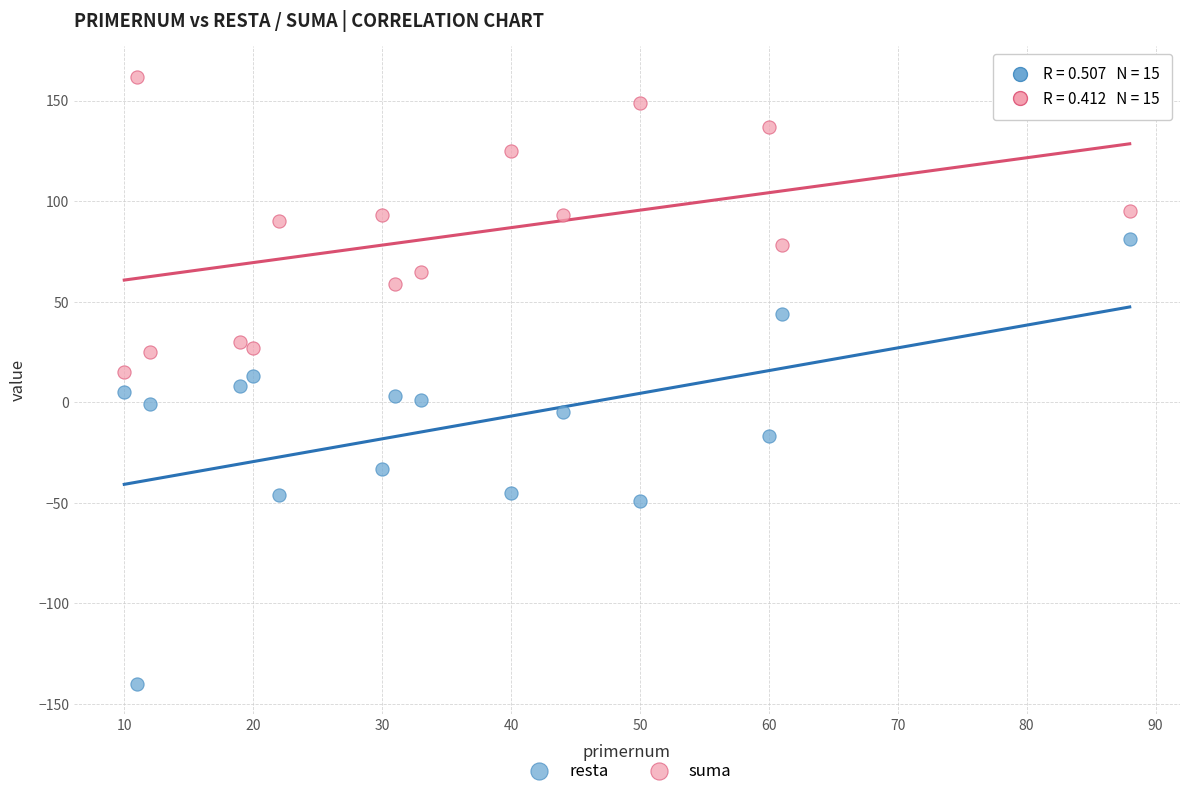

In the resta series, what Y value is closest to -29?

-33